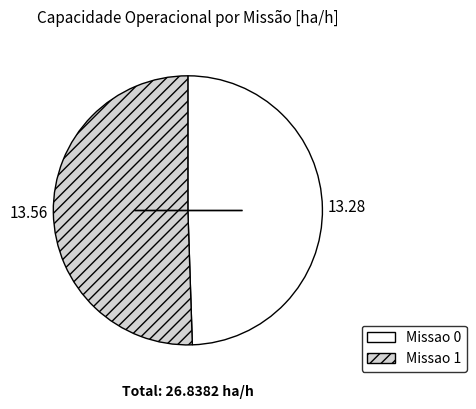

Does any single category account for the majority?

Yes